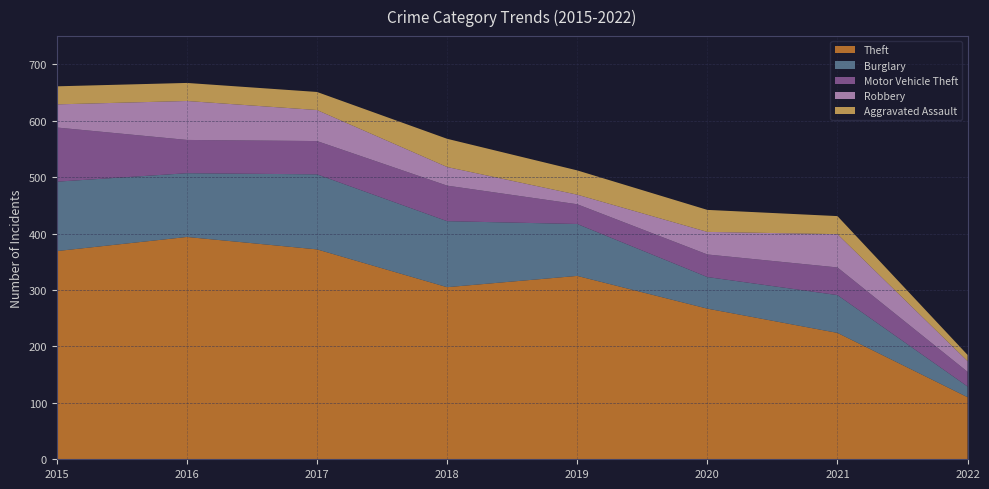

Reading left to right, list all the values displayed in this chart.

Theft: 2015=369	2016=394	2017=372	2018=305	2019=325	2020=267	2021=224	2022=110
Burglary: 2015=123	2016=113	2017=133	2018=117	2019=92	2020=56	2021=67	2022=19
Motor Vehicle Theft: 2015=96	2016=59	2017=59	2018=63	2019=35	2020=40	2021=49	2022=26
Robbery: 2015=41	2016=69	2017=55	2018=33	2019=17	2020=40	2021=59	2022=19
Aggravated Assault: 2015=32	2016=32	2017=32	2018=50	2019=43	2020=39	2021=32	2022=11